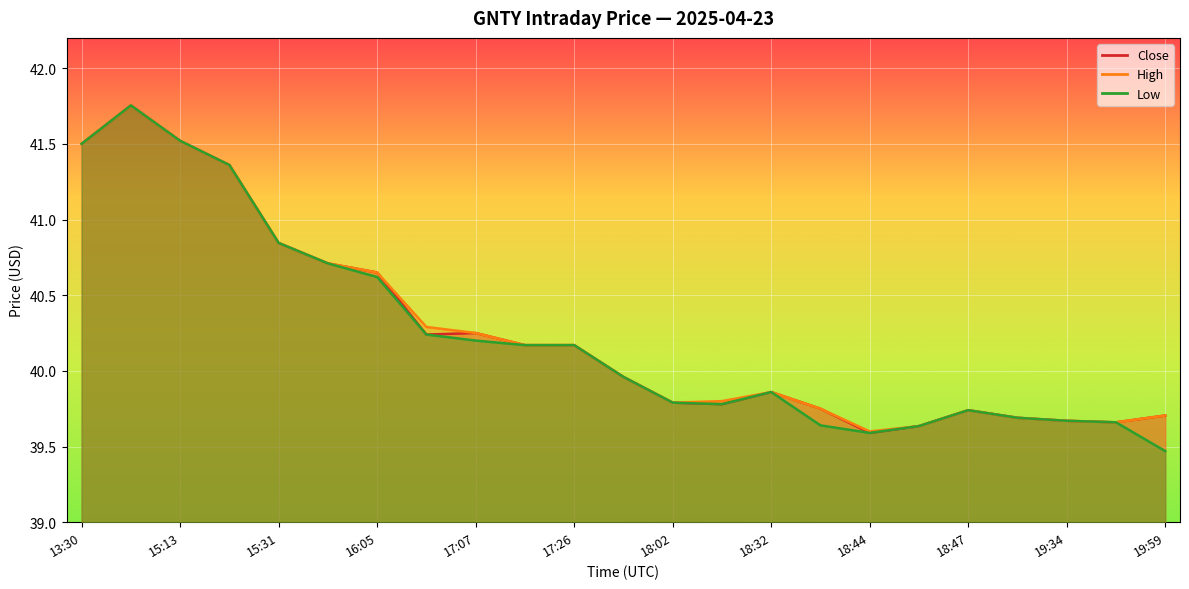

Rank the series by their average value, from lowest to highest.

Low, Close, High